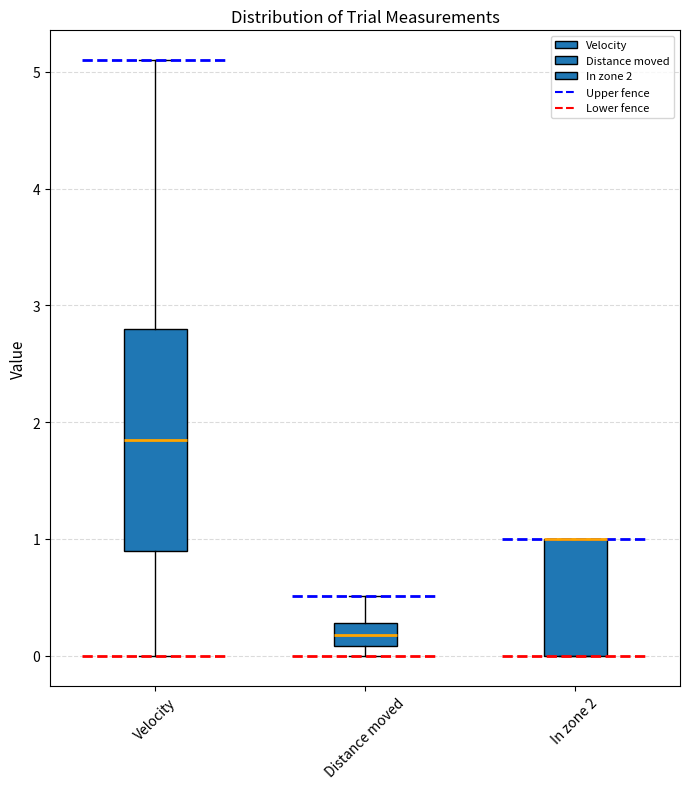

Reading left to right, read every box against the y-axis: the position of its median line, the range the box covers, and the ends of its whiskers. The values are not printed on the chart, so give them approximately, as read against the axis.

Velocity: median 1.9, box 0.9 to 2.8, whiskers 0.0 to 5.1
Distance moved: median 0.2, box 0.1 to 0.3, whiskers 0.0 to 0.5
In zone 2: median 1.0 (drawn on the box's upper edge), box 0.0 to 1.0, whiskers 0.0 to 1.0